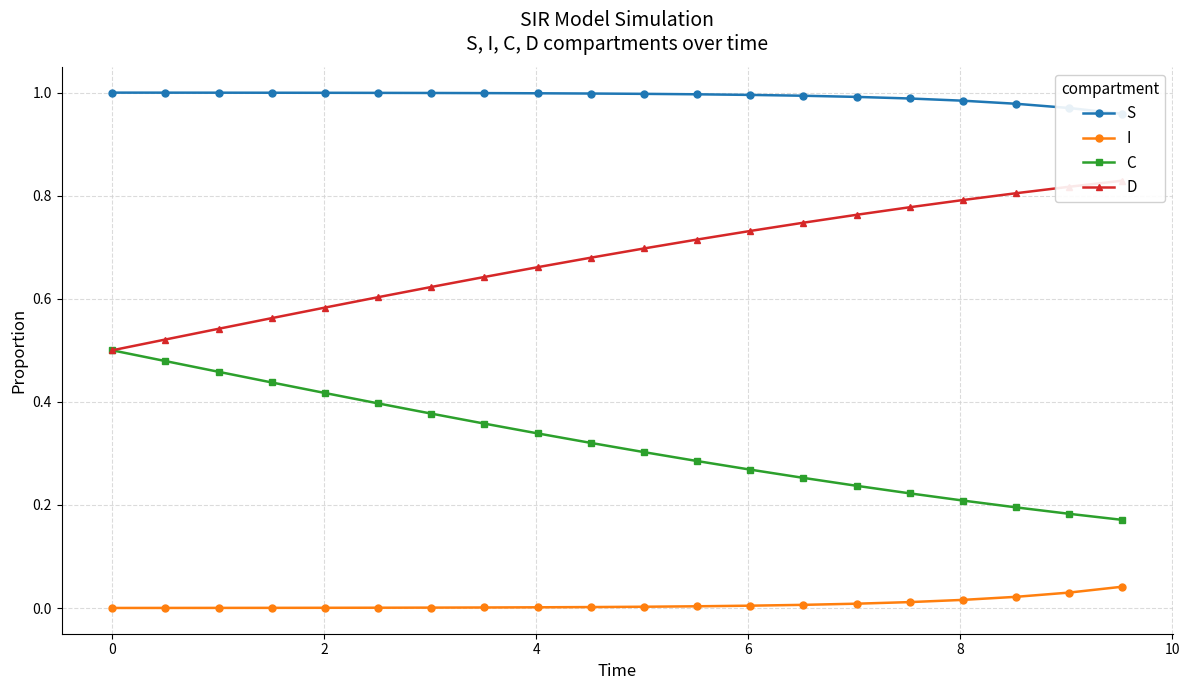

Count the C values in the range 0 to 1.

20